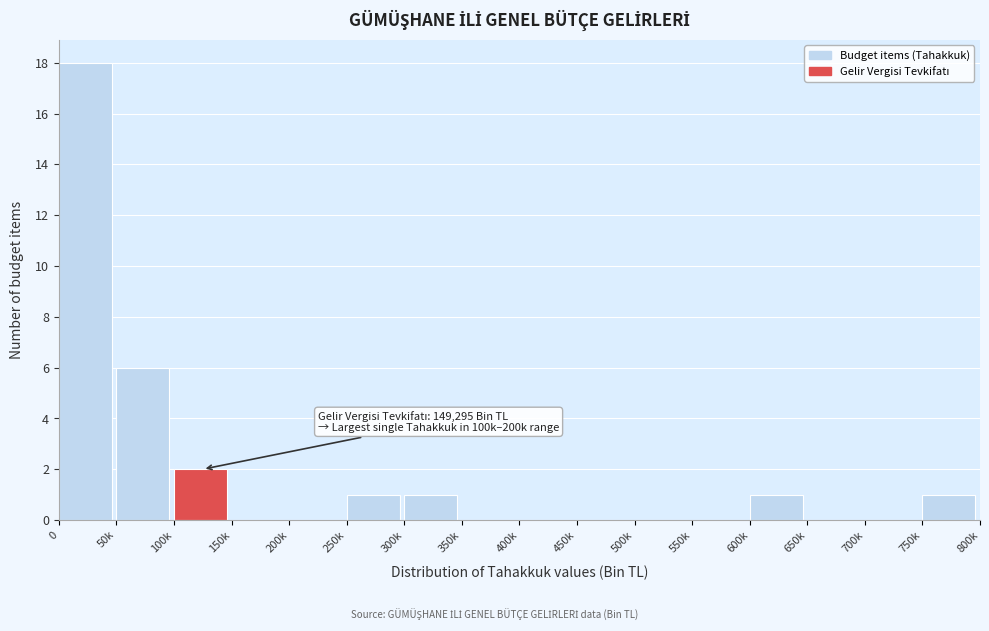

Reading left to right, extract all data points from this chart.

0=18	50k=6	100k=2	150k=0	200k=0	250k=1	300k=1	350k=0	400k=0	450k=0	500k=0	550k=0	600k=1	650k=0	700k=0	750k=1